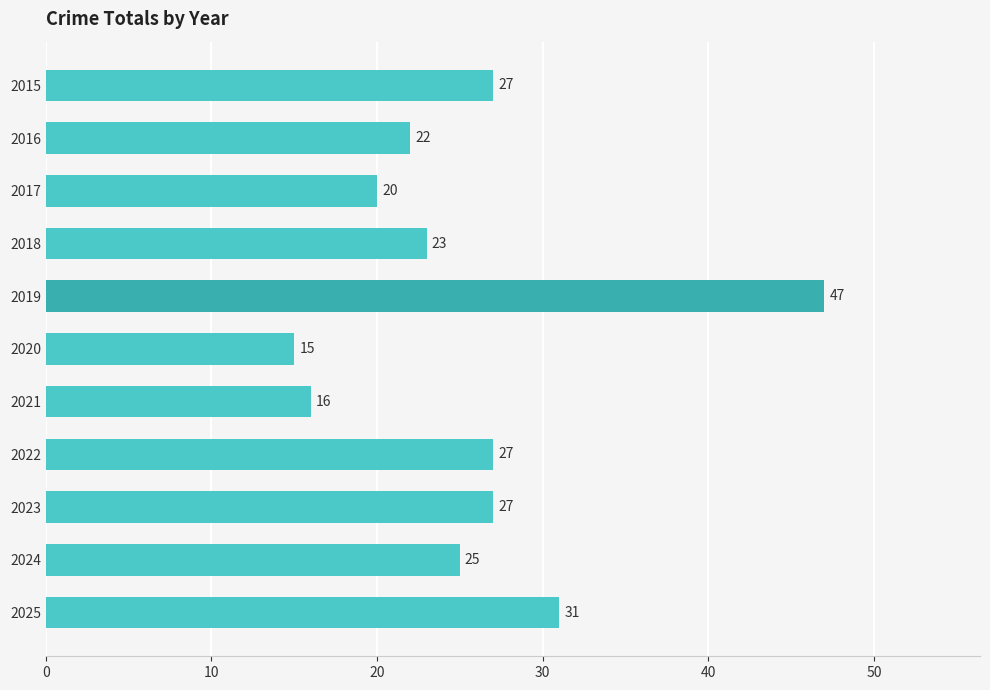

Reading top to bottom, extract all data points from this chart.

27	22	20	23	47	15	16	27	27	25	31